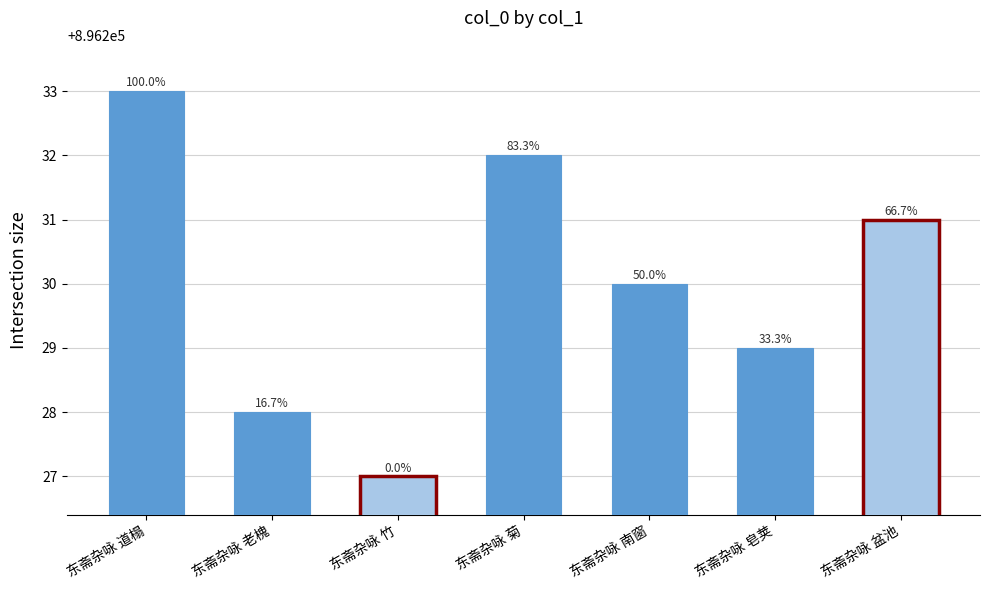

What is the difference between the values at 东斋杂咏 皂荚 and 东斋杂咏 老槐?

1